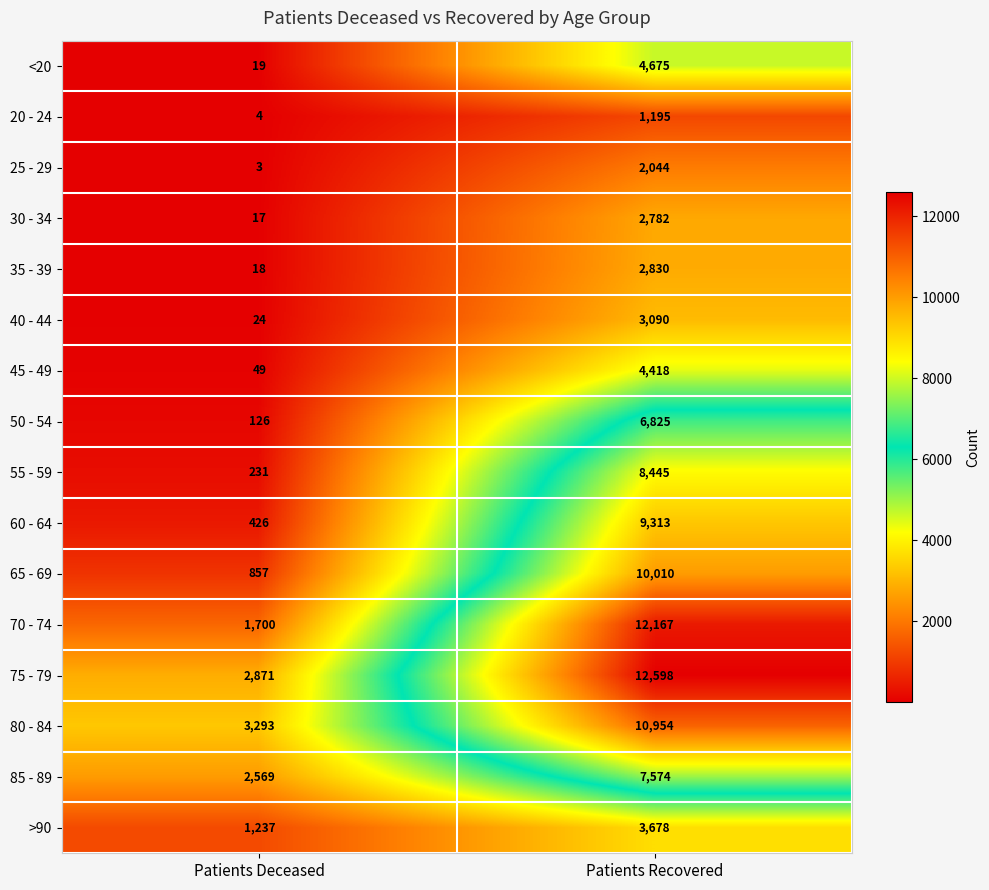

What is the average value of the 50 - 54 series?

3476